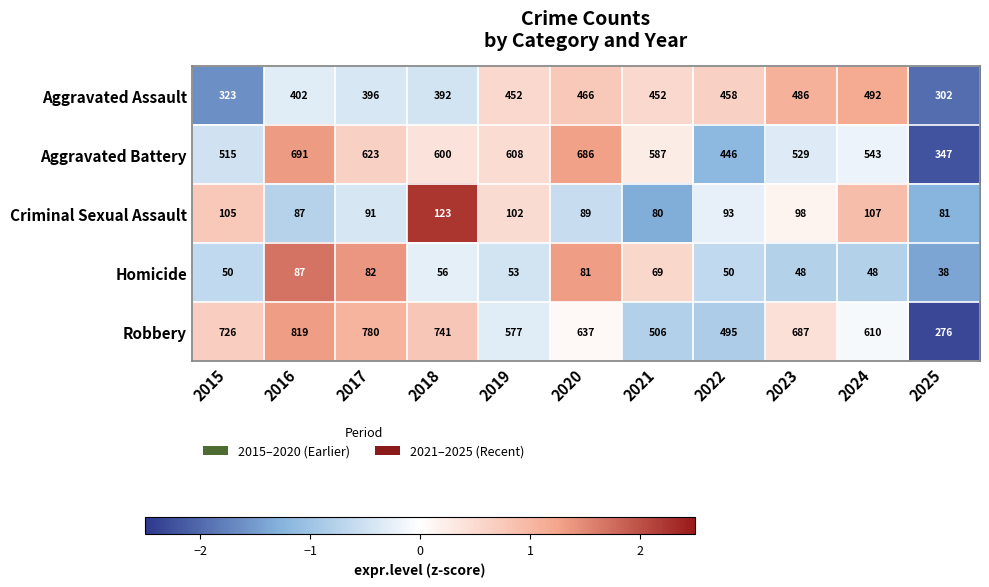

How many distinct data groups are displayed?

5